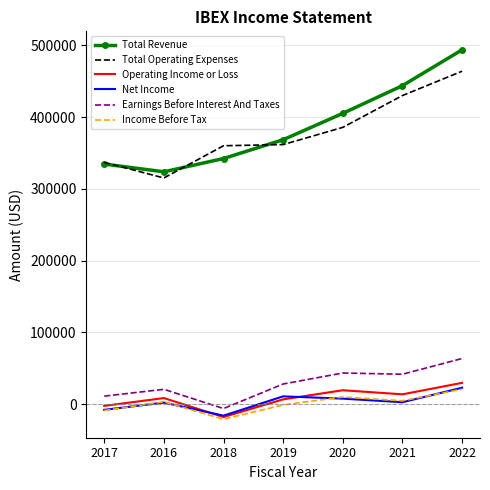

True or false: Total Revenue and Earnings Before Interest And Taxes intersect in this chart.

False